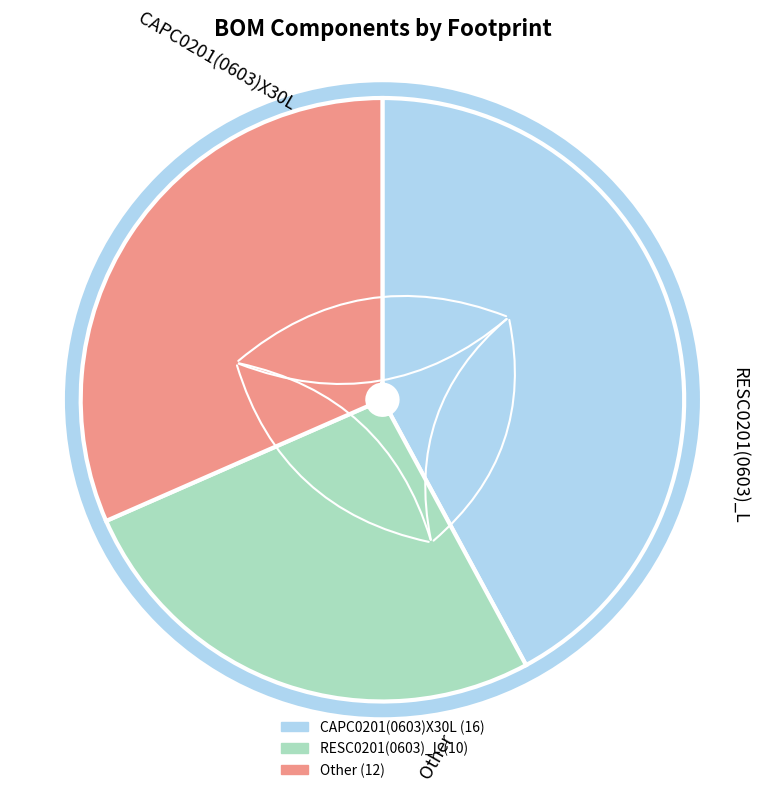

Does any single category account for the majority?

No